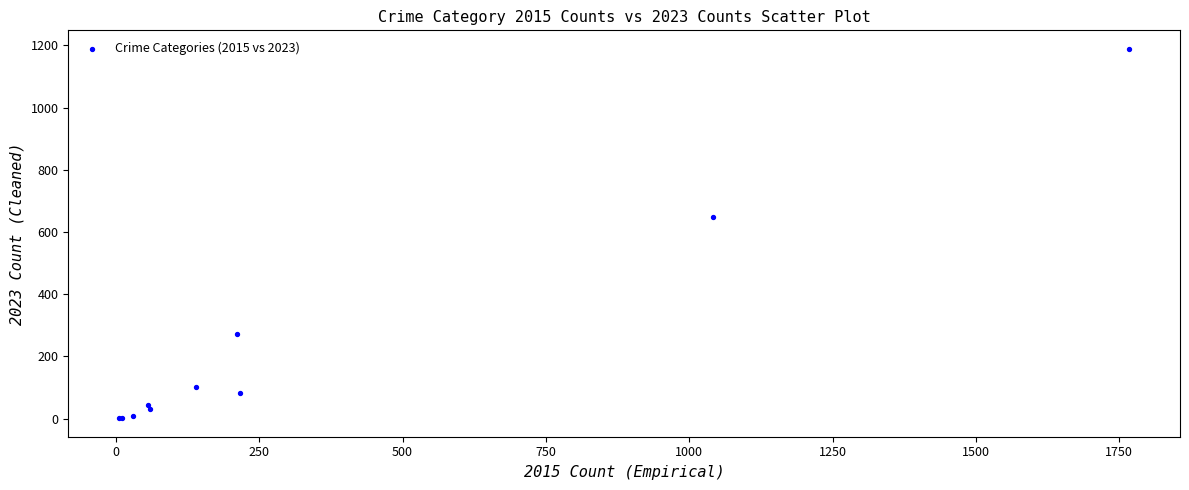

What Y value in the scatter plot is closest to 595?

647